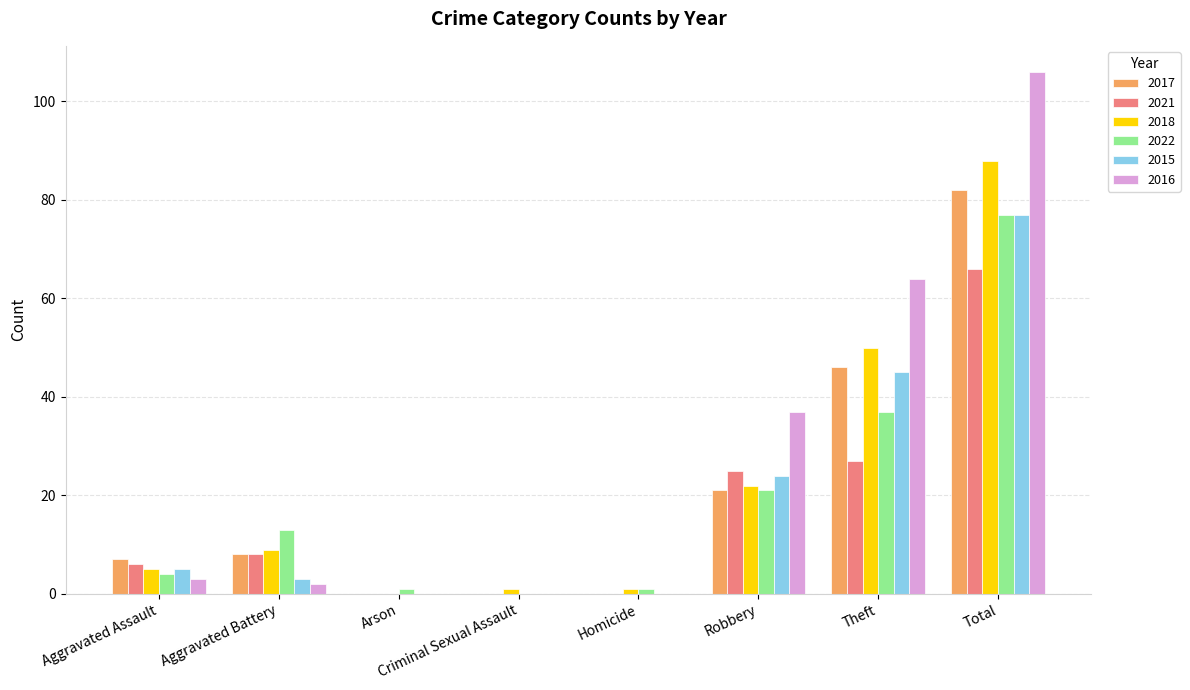

Reading left to right, transcribe all the data shown in this chart.

2017: 7	8	0	0	0	21	46	82
2021: 6	8	0	0	0	25	27	66
2018: 5	9	0	1	1	22	50	88
2022: 4	13	1	0	1	21	37	77
2015: 5	3	0	0	0	24	45	77
2016: 3	2	0	0	0	37	64	106